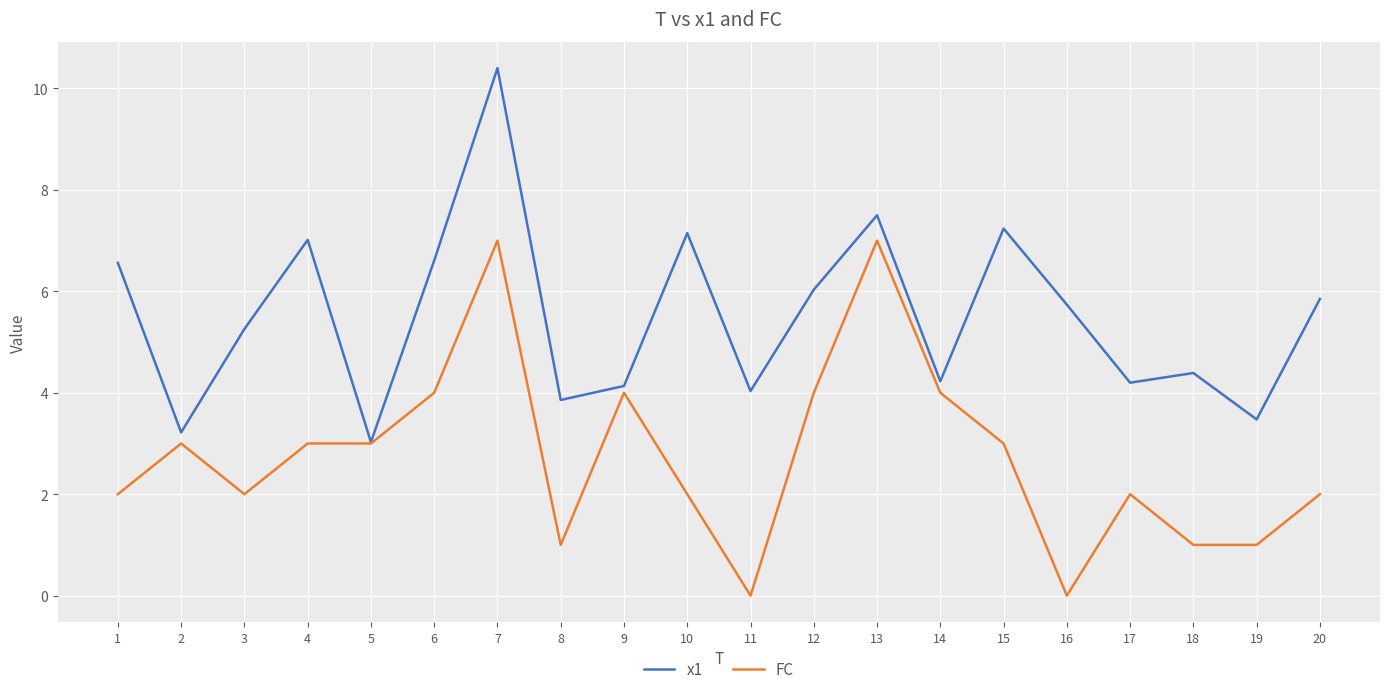

Which series has the widest spread of values?

x1